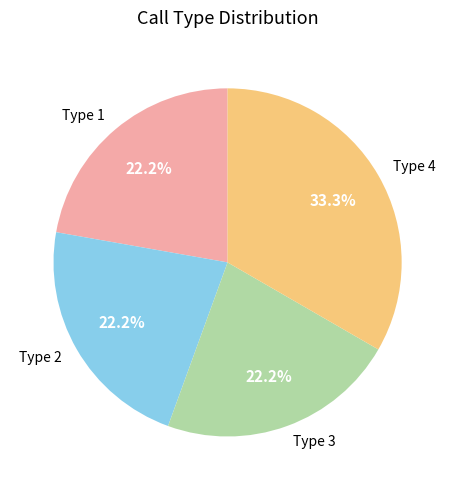

Which category has the biggest portion of the pie?

Type 4